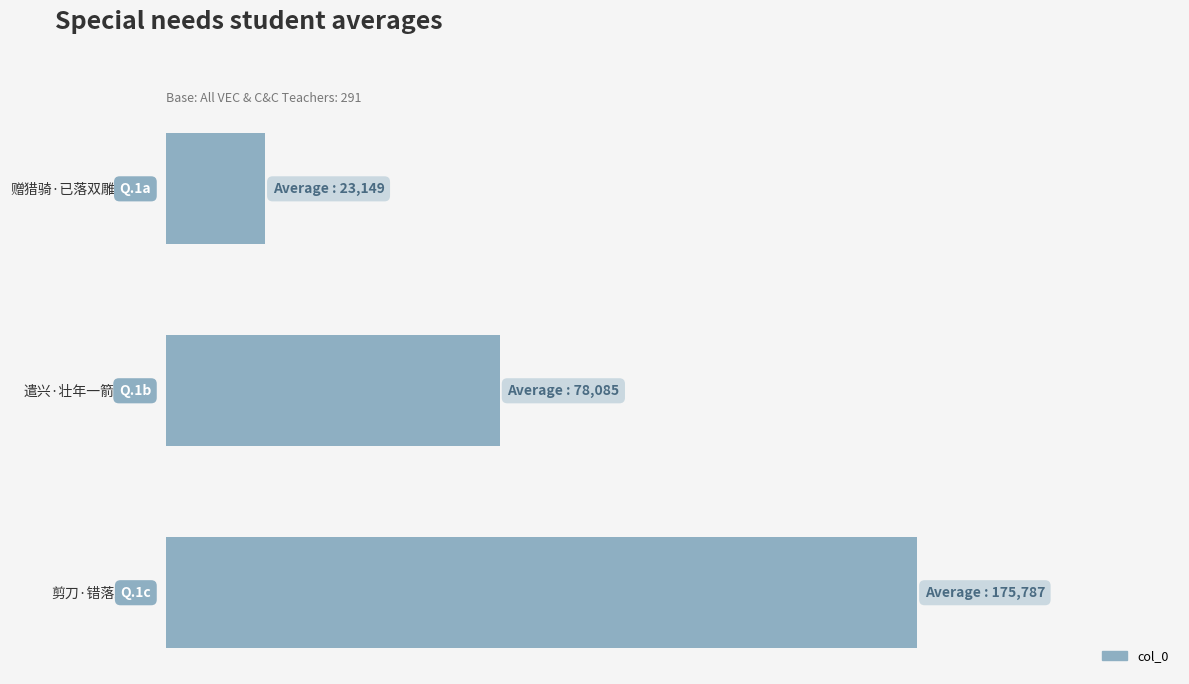

Does the chart contain any negative values?

No